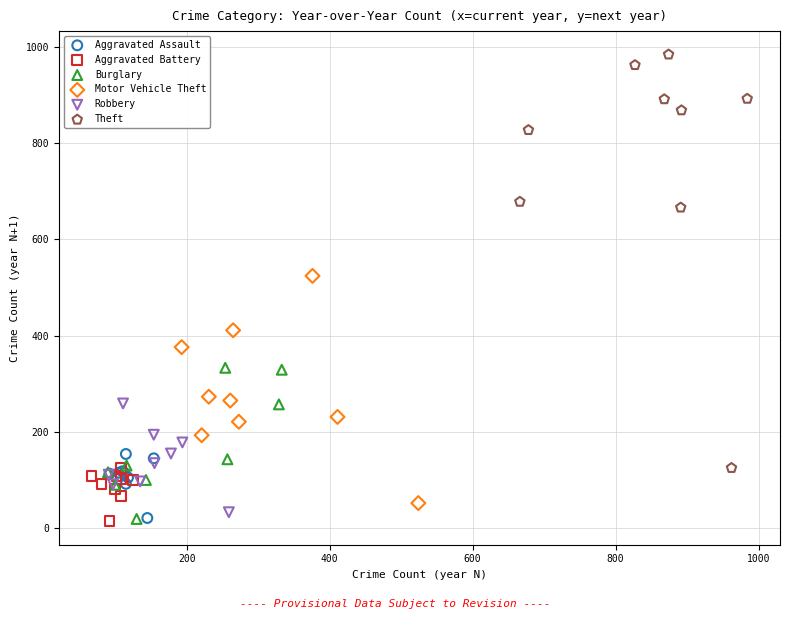

Which series reaches the maximum Y coordinate?

Theft